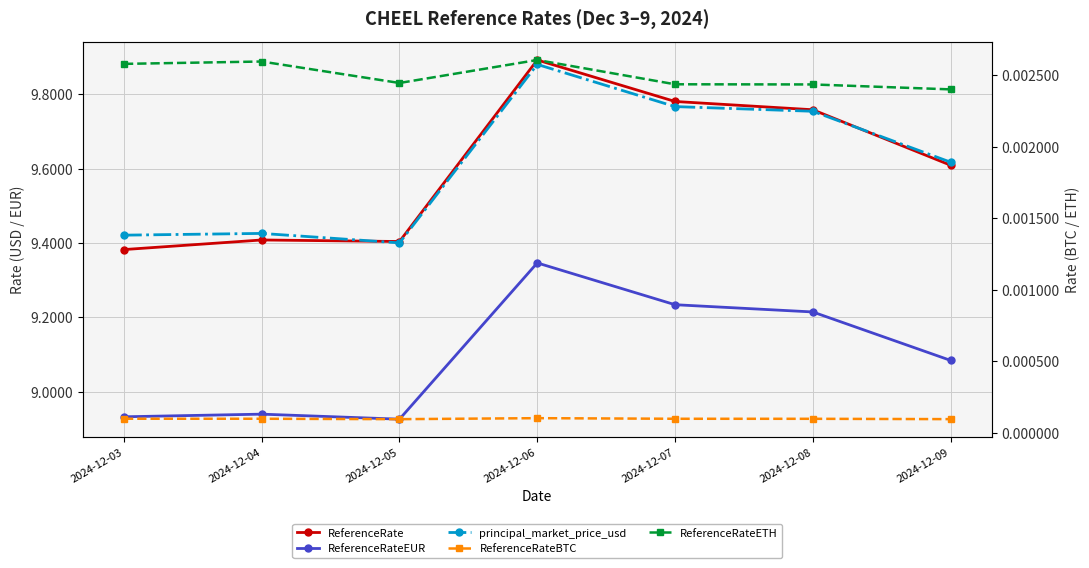

True or false: ReferenceRateBTC and ReferenceRateETH cross at least once.

False